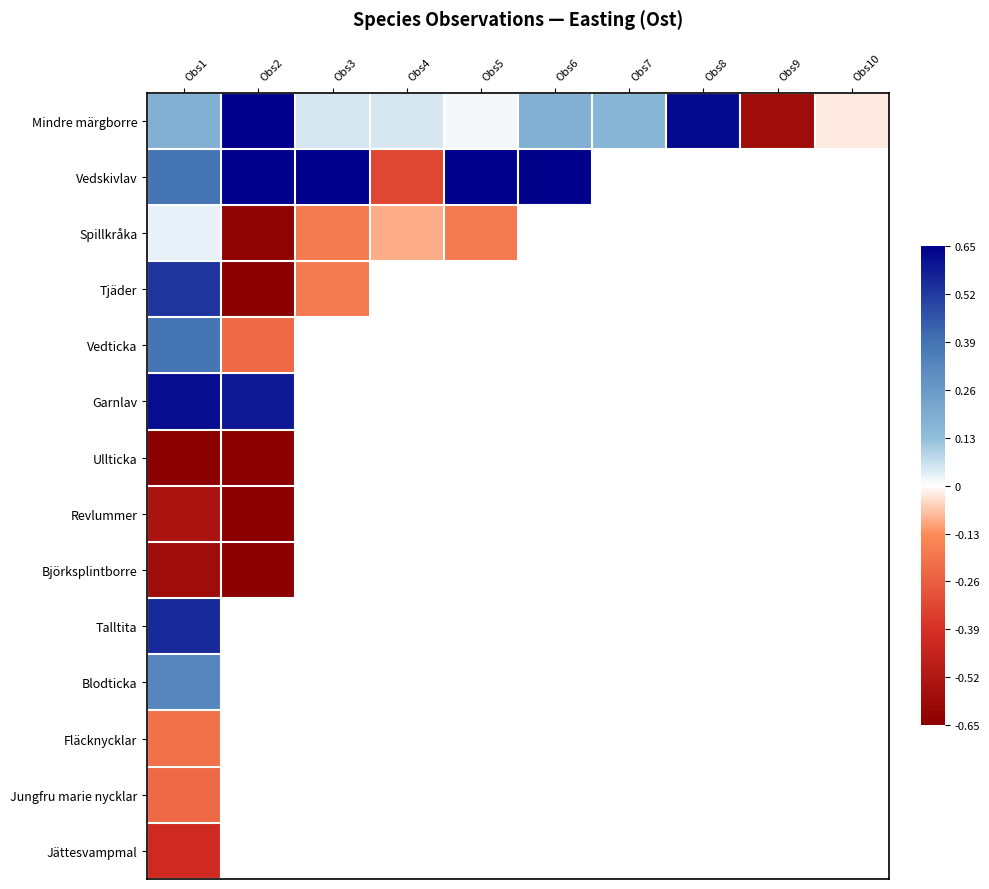

List the series in order of their peak value, lowest first.

Ullticka, Björksplintborre, Revlummer, Jättesvampmal, Jungfru marie nycklar, Fläcknycklar, Spillkråka, Blodticka, Vedticka, Tjäder, Talltita, Garnlav, Mindre märgborre, Vedskivlav